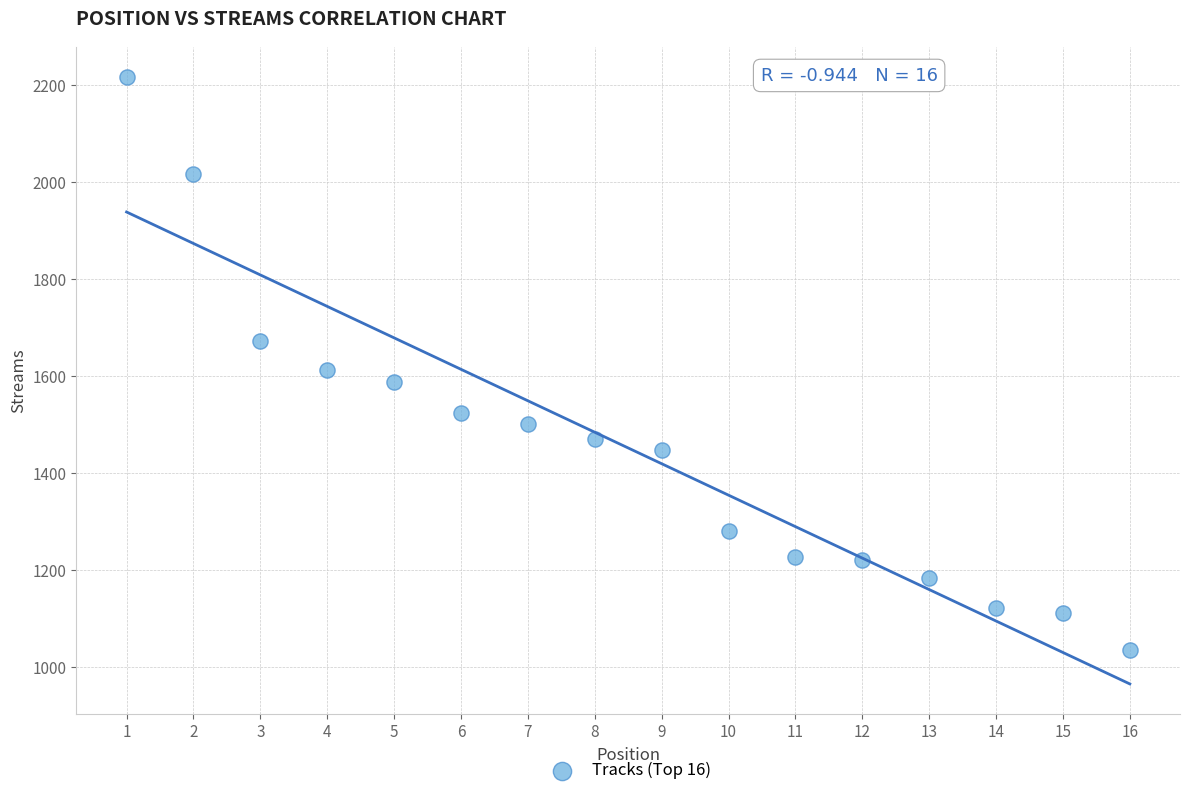

What is the range of X values (max minus min)?

15